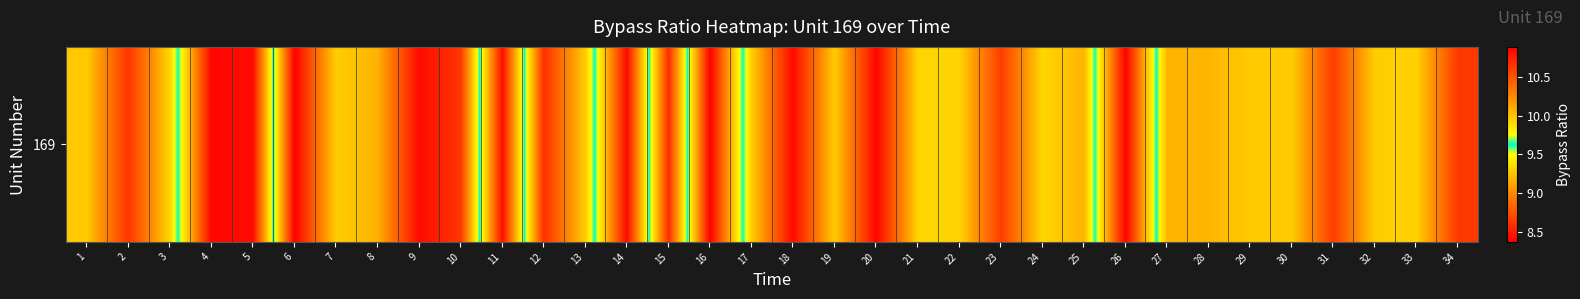

What is the maximum value shown in the chart?

10.9